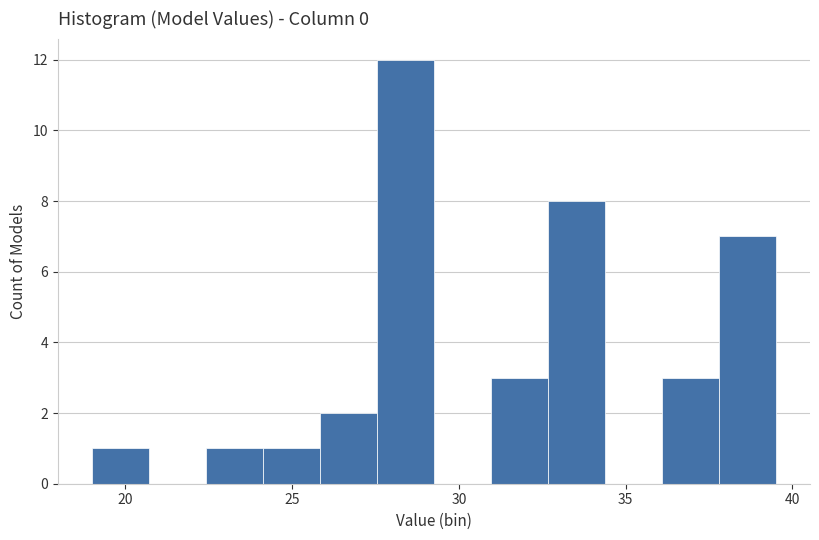

Read against the x-axis, roughly where is the centre of the tallest bar?

28.5